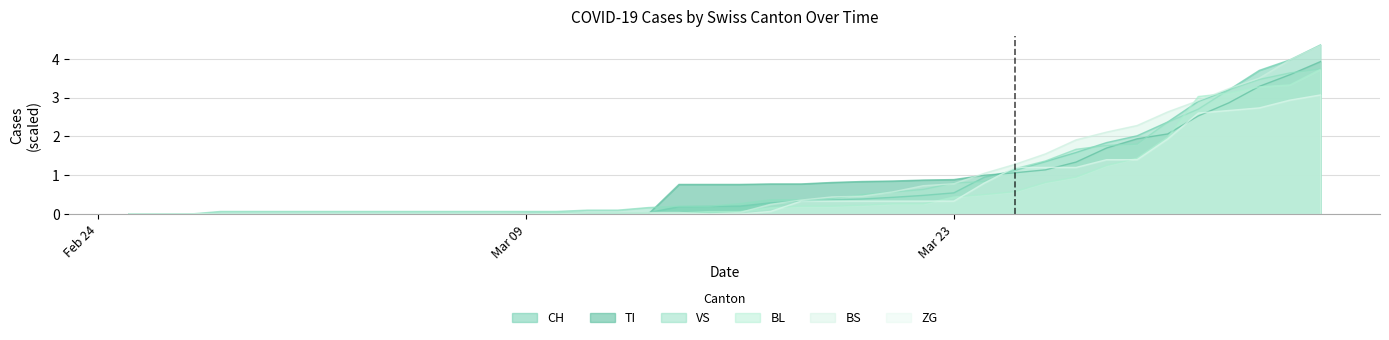

What is the greatest value displayed?

4.4